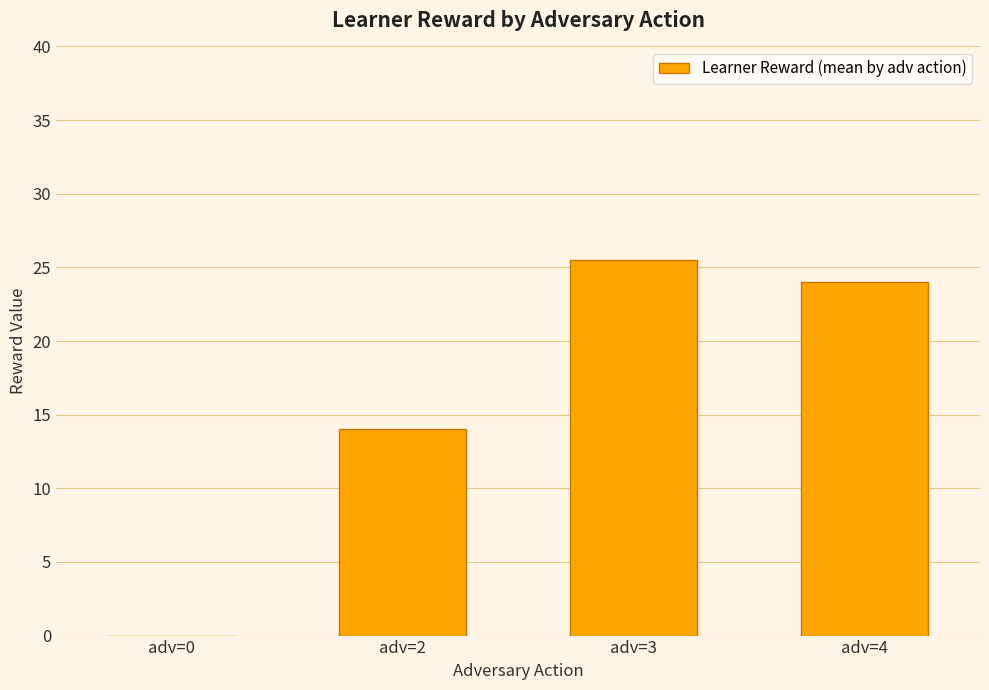

Is it true that the value at adv=0 is 0.0?

True